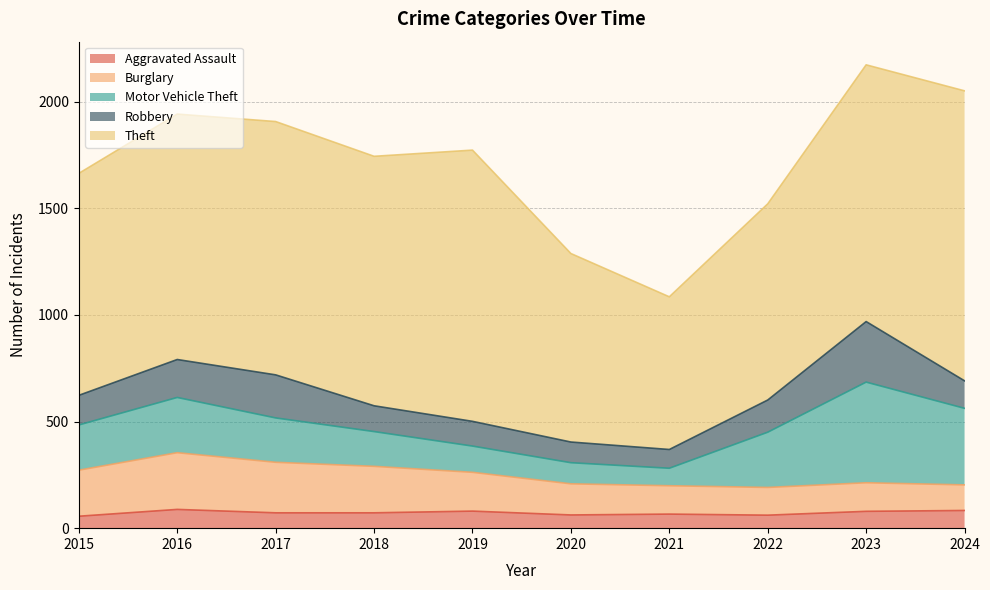

Reading left to right, extract all data points from this chart.

Aggravated Assault: 56	88	72	72	80	62	66	61	79	83
Burglary: 216	266	237	218	182	146	133	130	134	120
Motor Vehicle Theft: 212	259	208	163	123	99	82	259	472	359
Robbery: 139	178	202	121	116	97	88	151	284	129
Theft: 1041	1151	1188	1170	1272	884	716	920	1204	1360